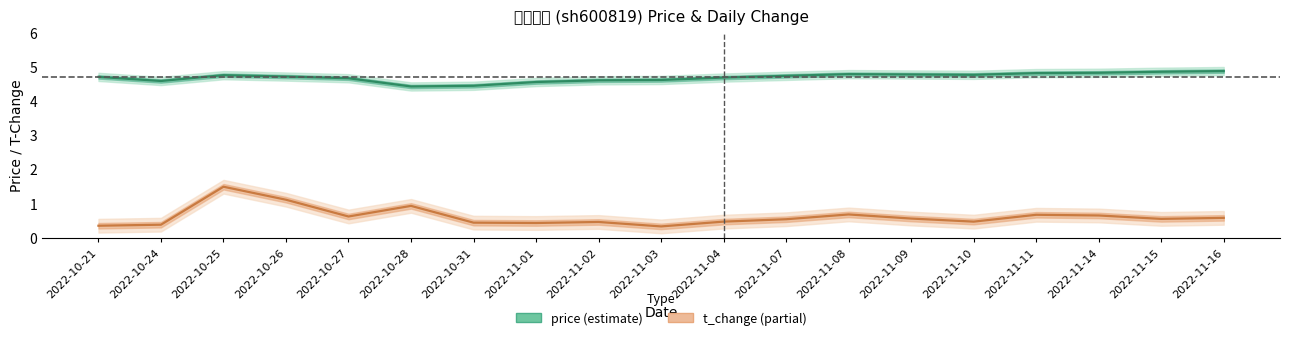

What is the total value across all series at 2022-11-15?

5.4